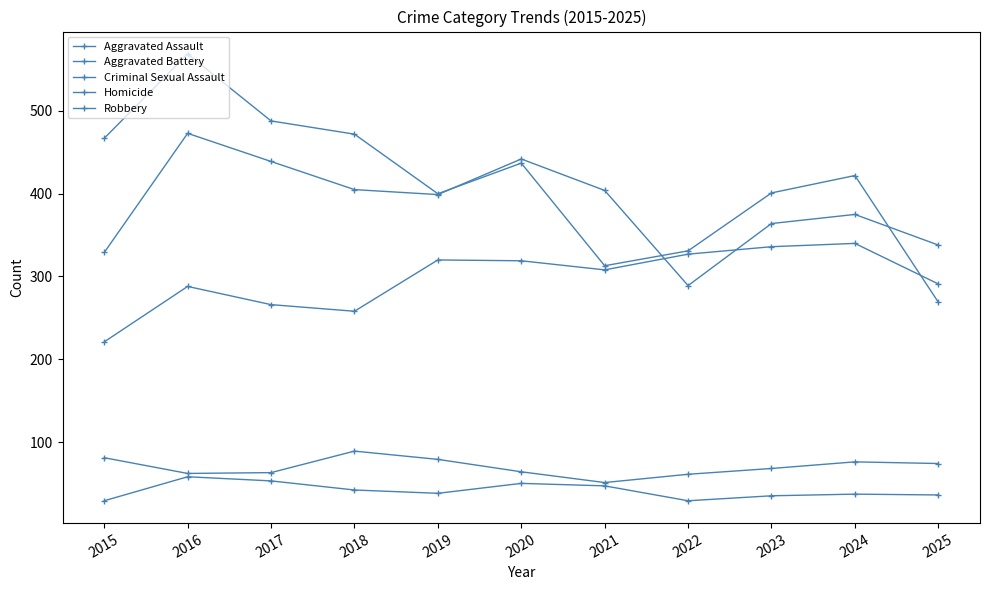

Is this an area chart (filled region under the line)?

No